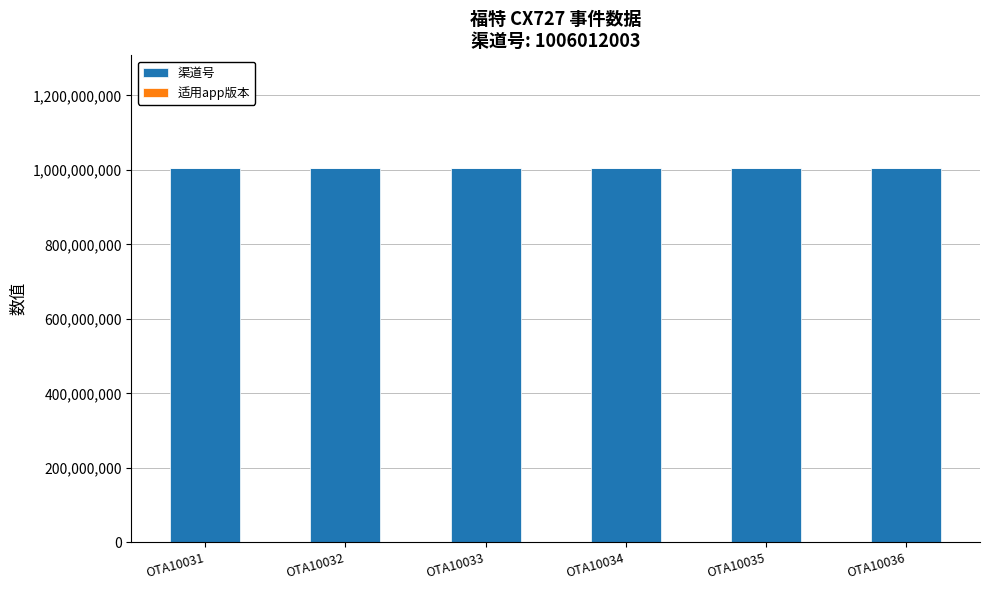

The value of 渠道号 at OTA10031 is 561023611. True or false?

False